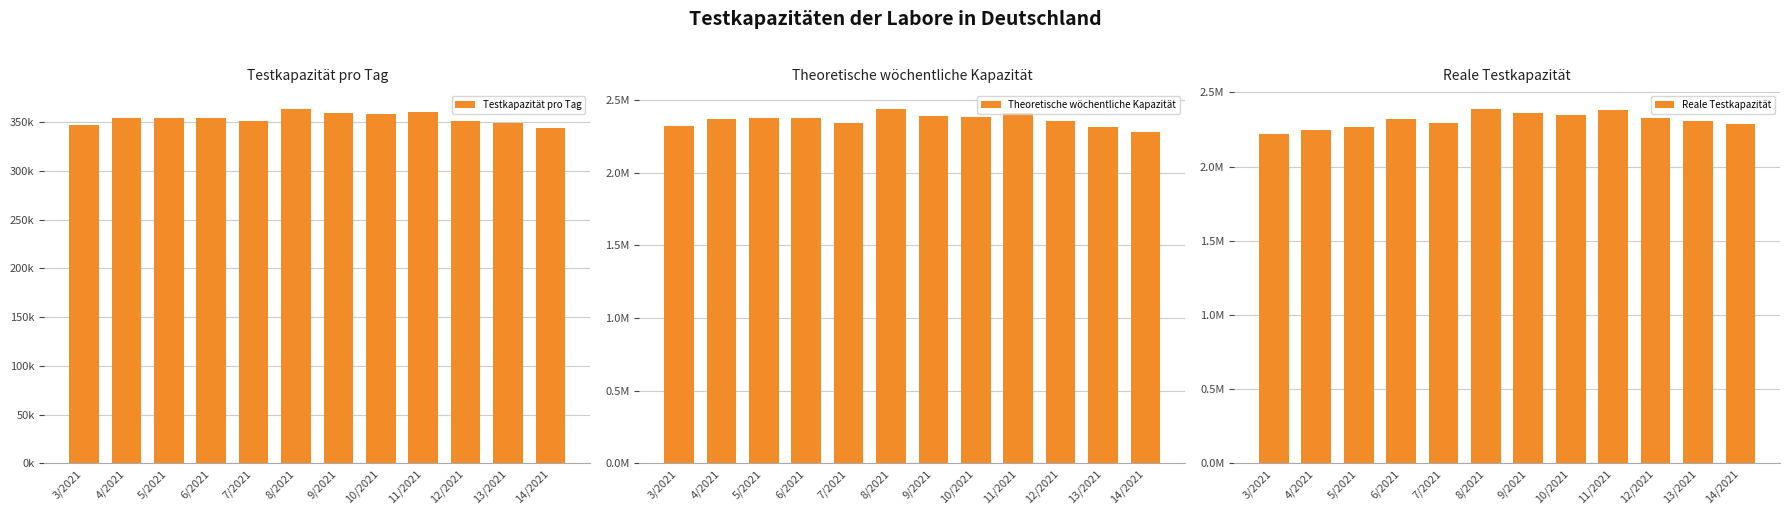

How many values in the Reale Testkapazität series are below 2319187?

6